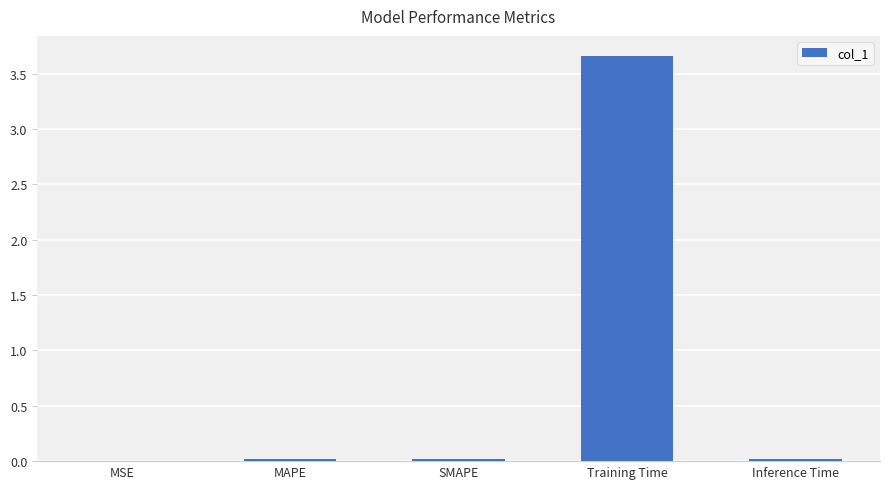

The value at MAPE is 0.0. True or false?

True